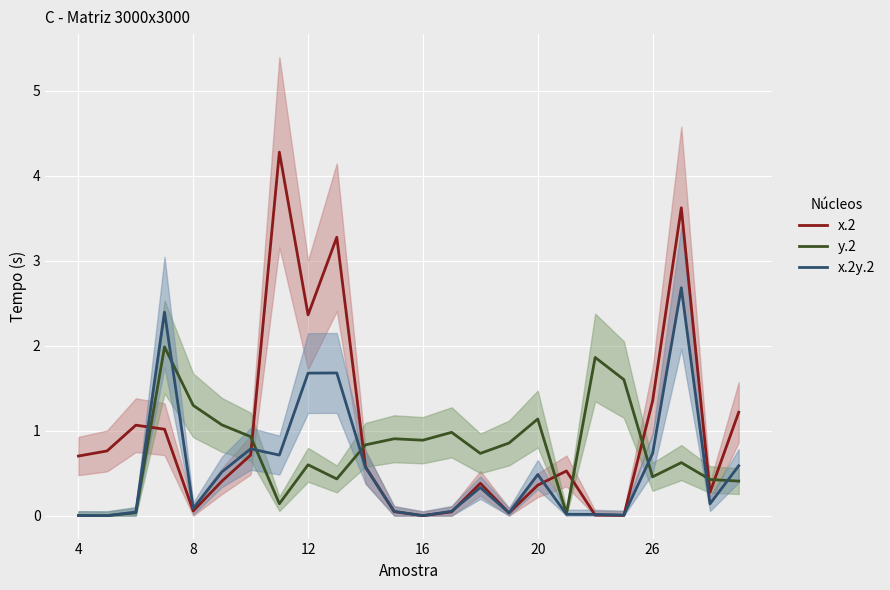

The value of x.2y.2 at 20 is 0.0. True or false?

False